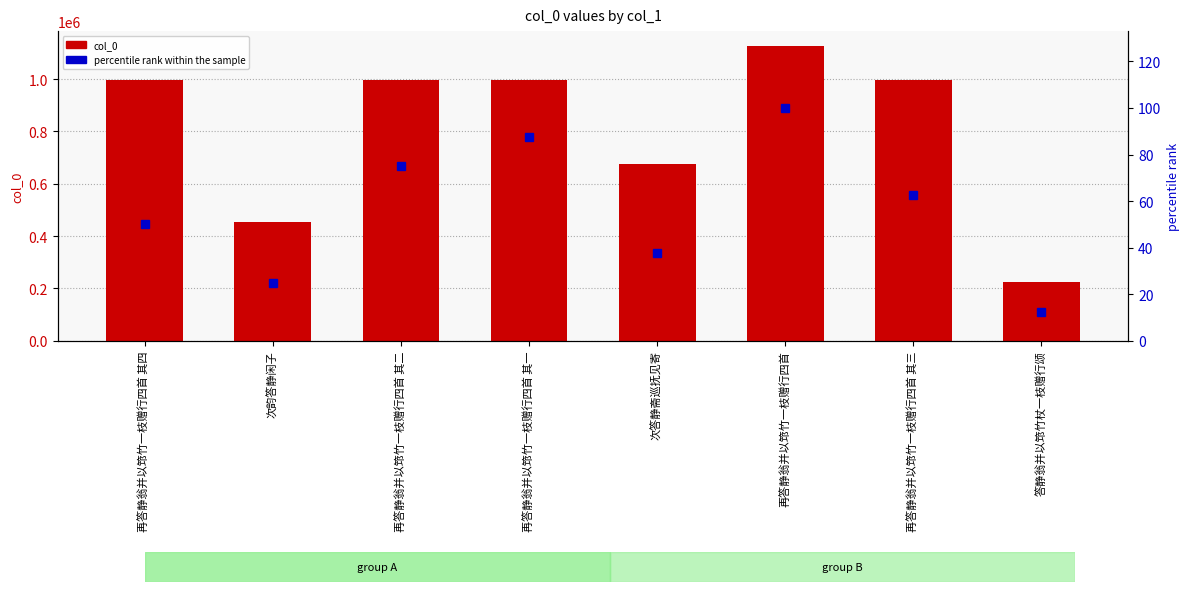

Which series has the largest range (max minus min)?

col_0